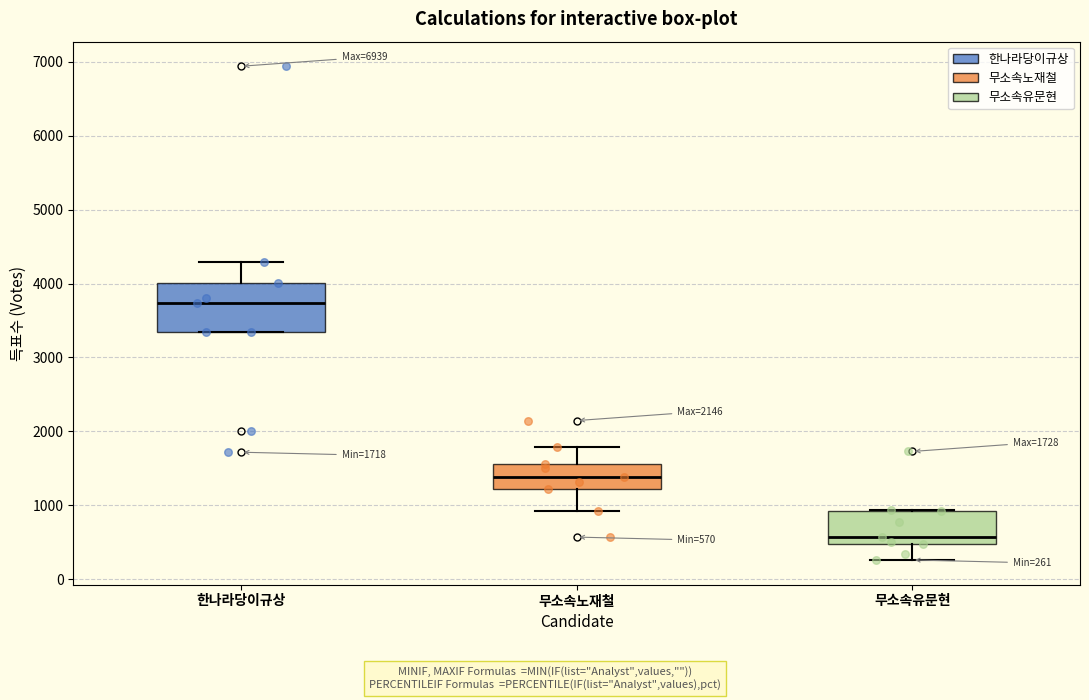

Comparing the boxes themselves (not the whiskers), which one is the tallest?

한나라당이규상